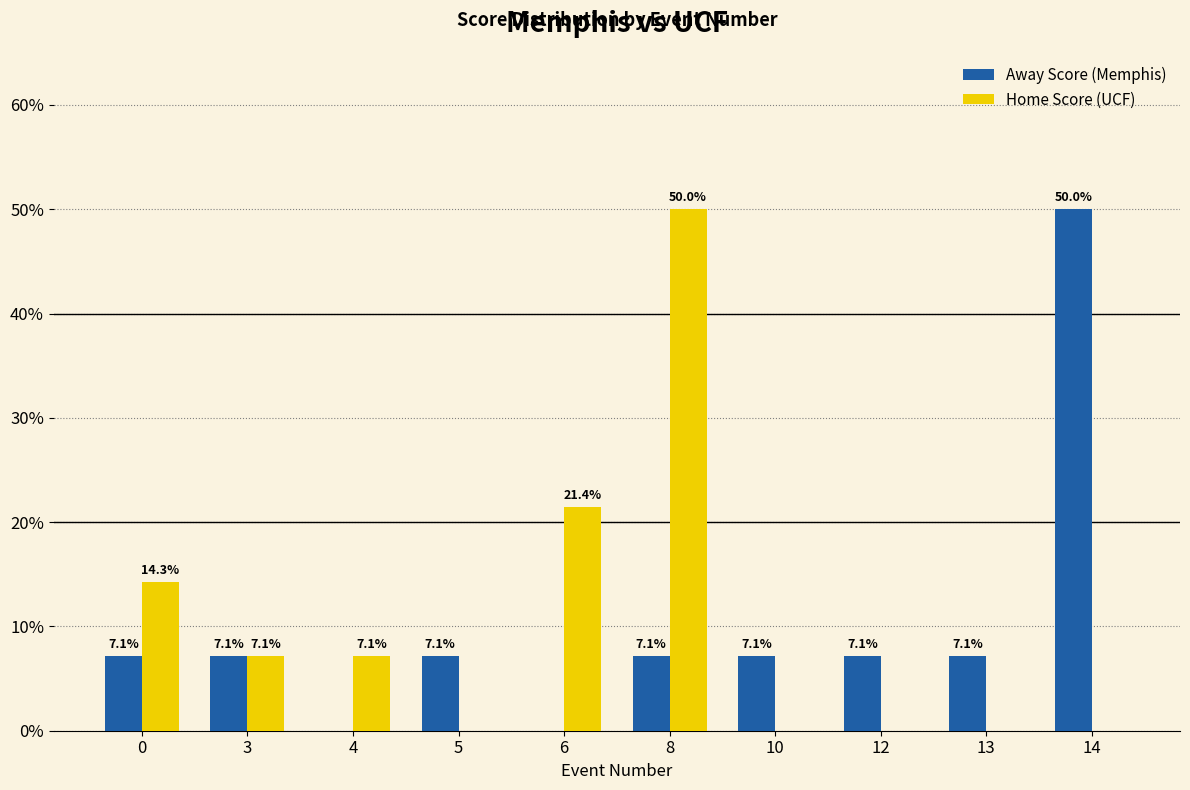

Between 3 and 14, which series saw the biggest shift?

Away Score (Memphis)